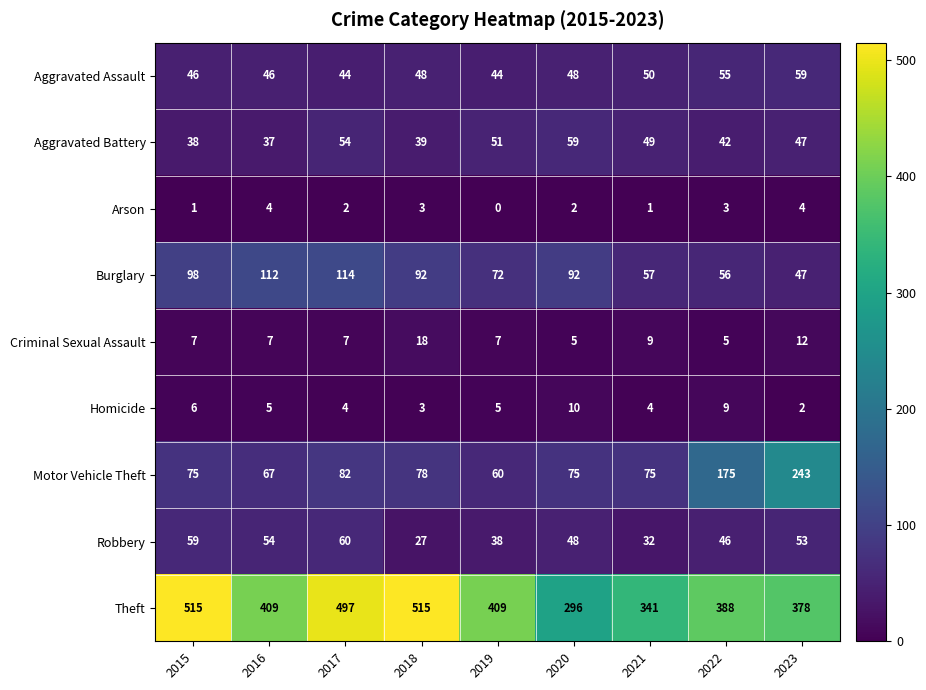

What is the spread (max minus min) of values at 2021?

340